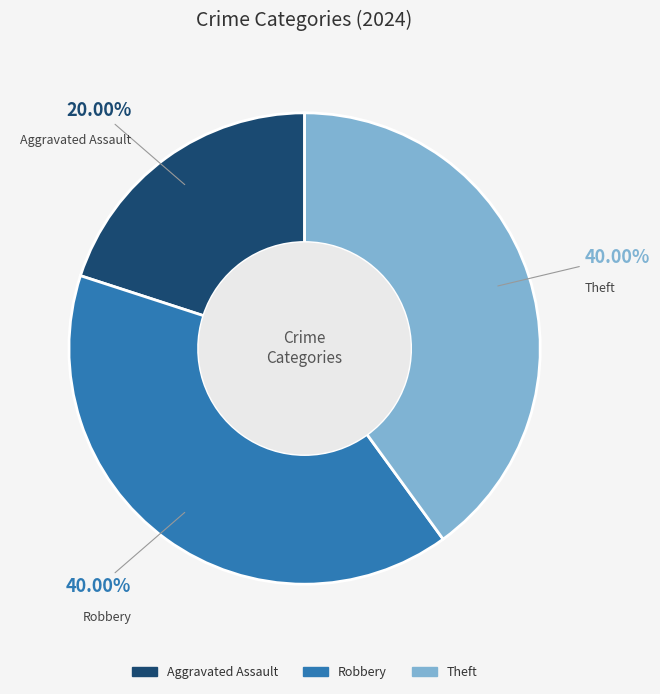

To the nearest percent, what portion does Robbery represent?

40%